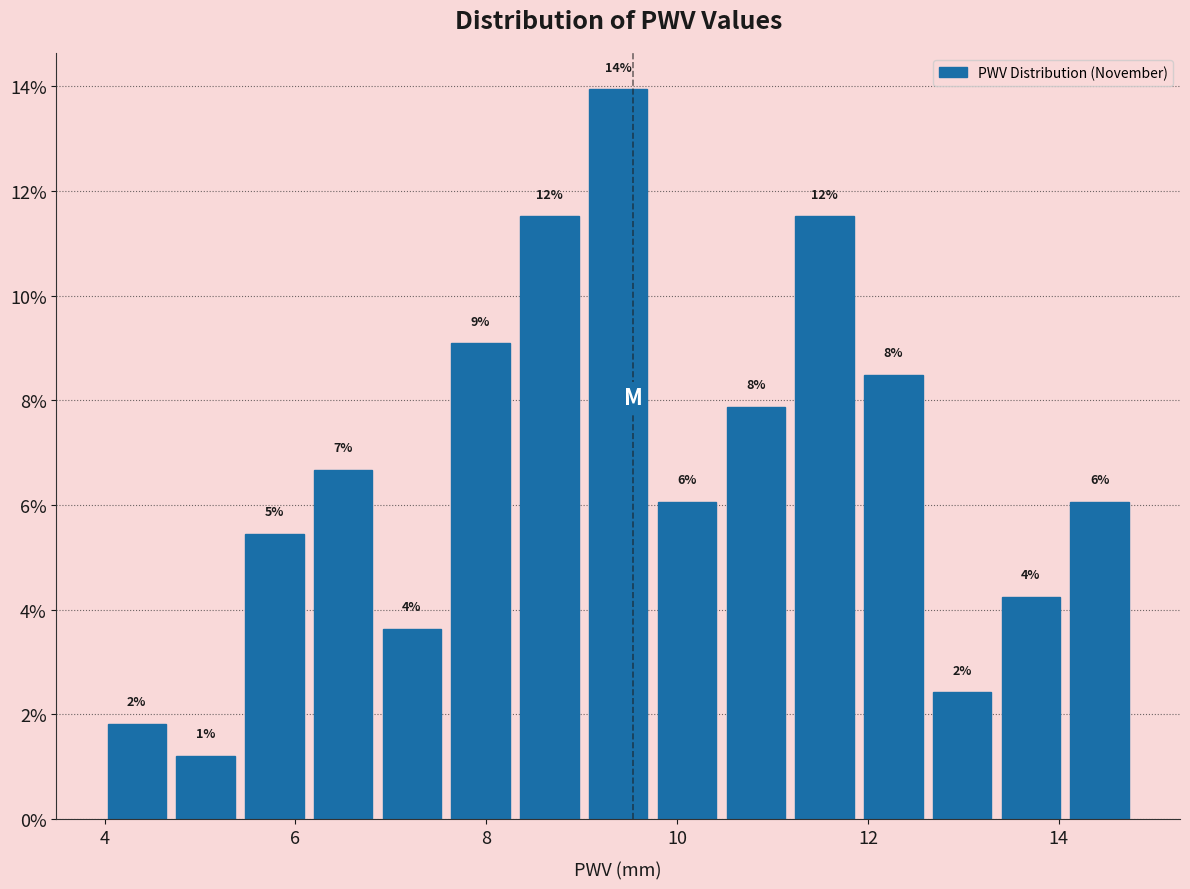

Around what value on the x-axis is the tallest bar? Give the approximate position of its centre, as read against the axis.

9.4